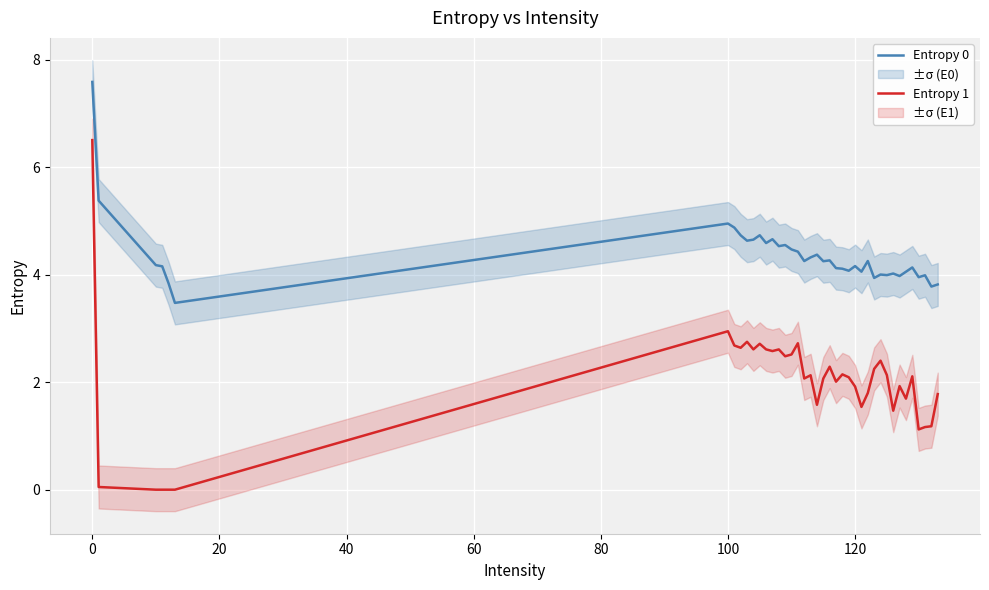

The value of Entropy 0 at 0 is 11.6. True or false?

False